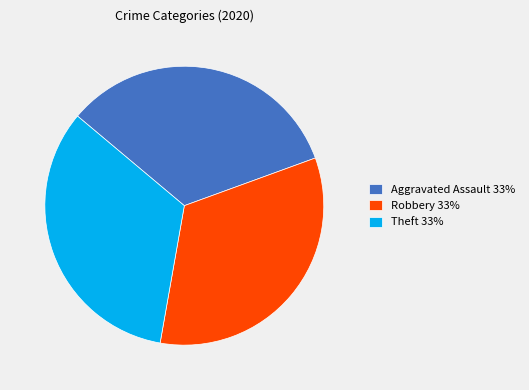

Count the number of slices in the pie.

3